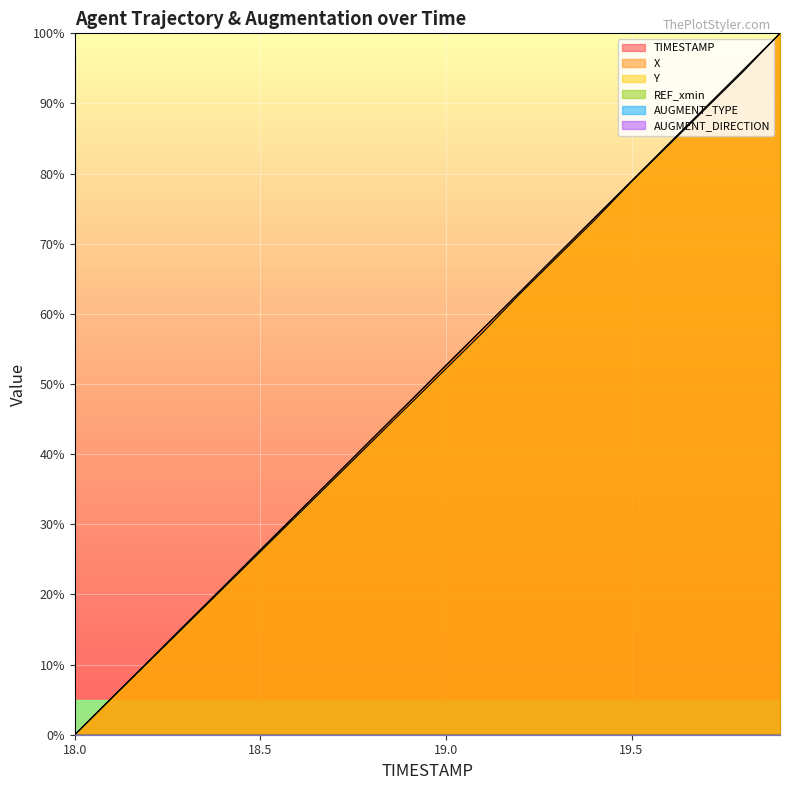

What is the highest value of the X series?

100.0